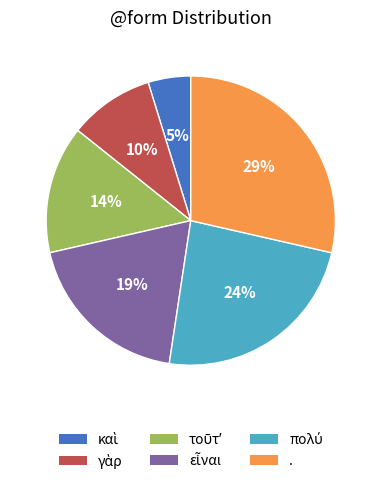

To the nearest percent, what is the average slice percentage?

17%